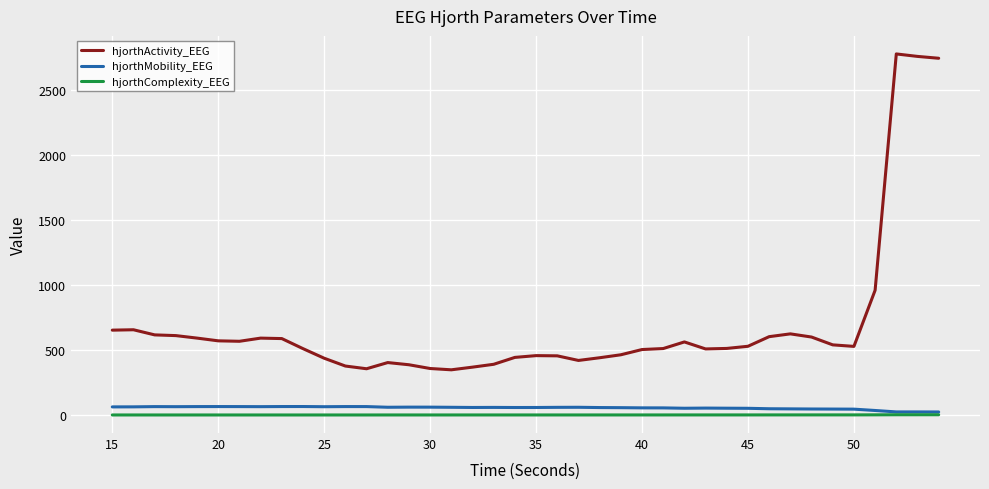

Which series has the largest total across all categories?

hjorthActivity_EEG